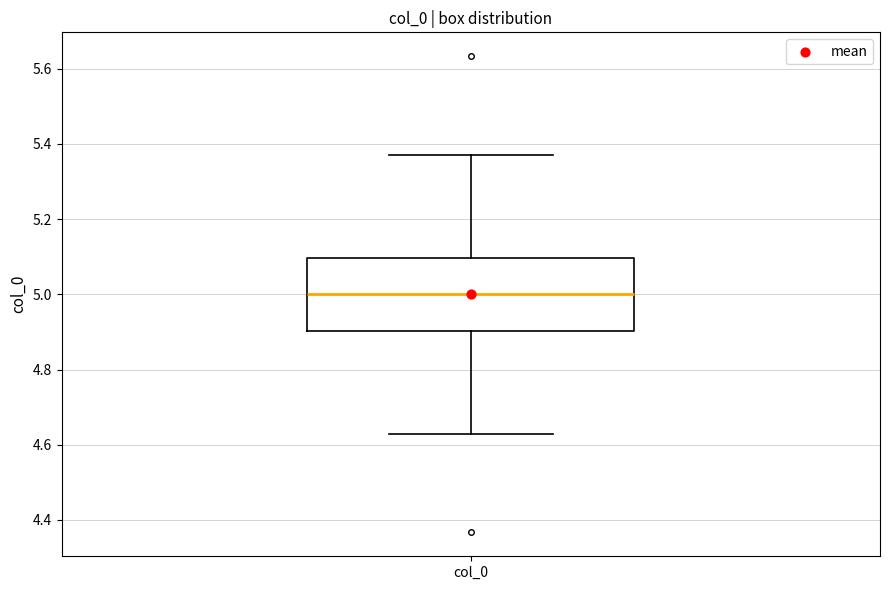

Read this box plot against the y-axis: the position of the median line, the range covered by the box, and the ends of both whiskers. The values are not printed on the chart, so give them approximately, as read against the axis.

median 5.00, box 4.90 to 5.10, whiskers 4.62 to 5.38